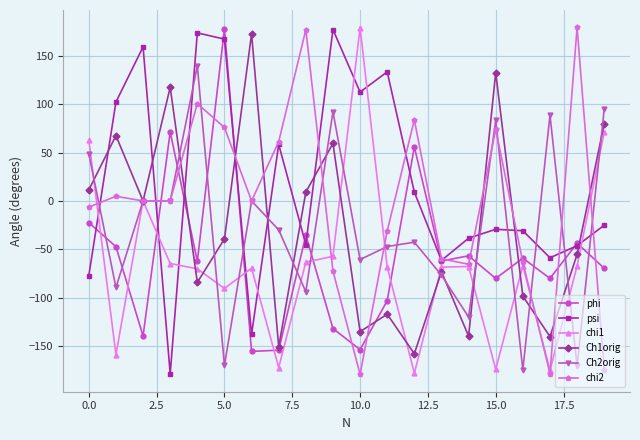

What is the value of the psi point at the 10th from the left?

177.1